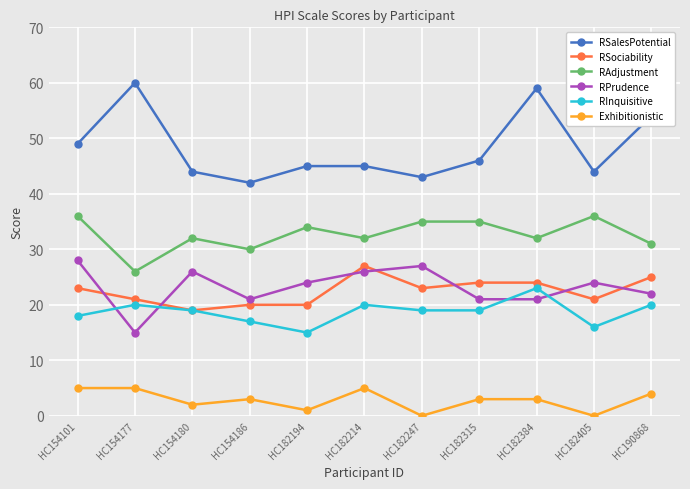

Which series has the largest range (max minus min)?

RSalesPotential